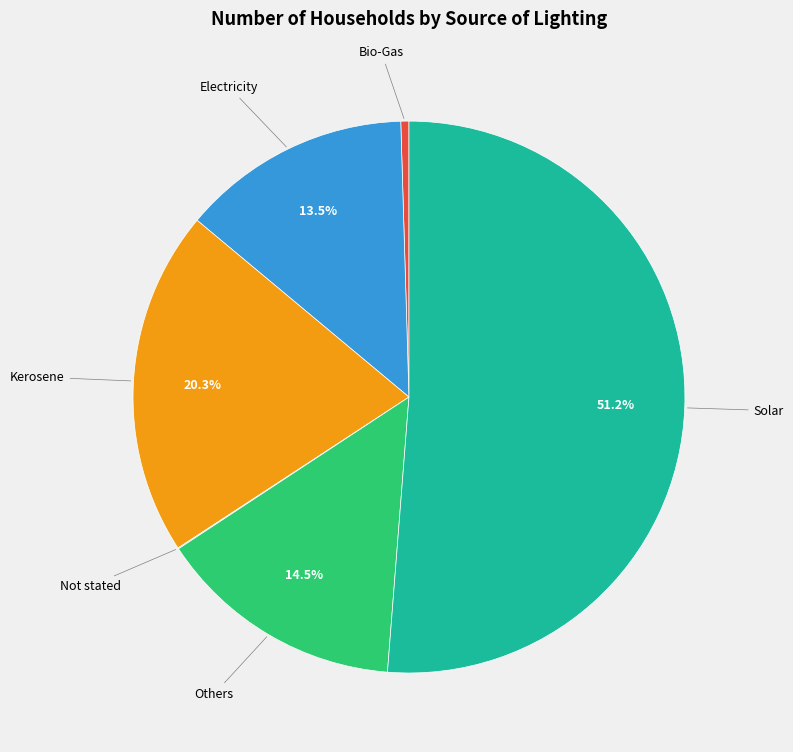

Is there a majority slice in this chart?

Yes